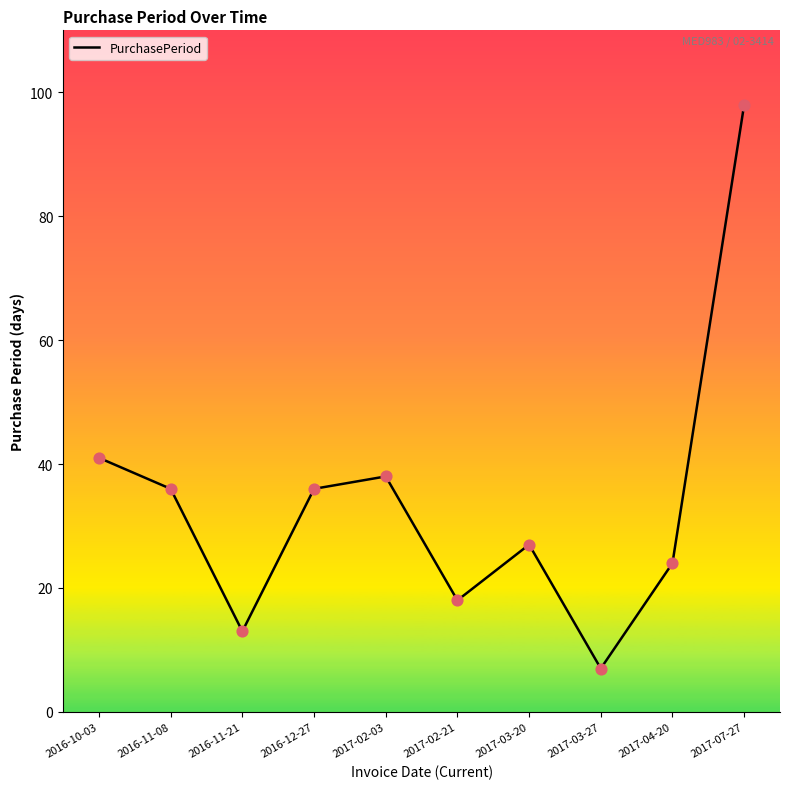

What is the ratio of the value at 2016-11-21 to the value at 2017-04-20?

0.5